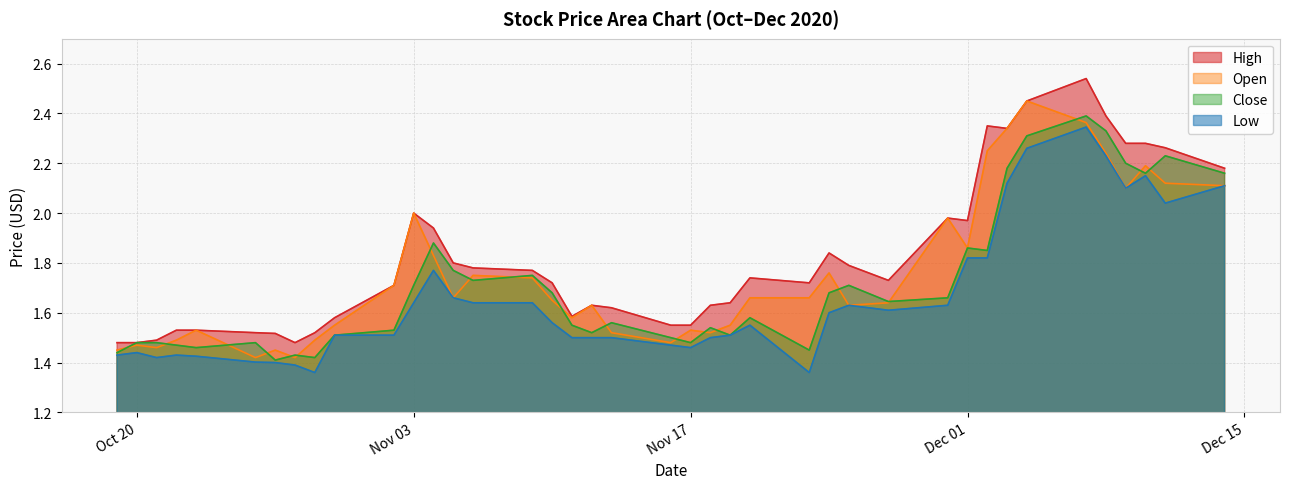

How many distinct data groups are displayed?

4